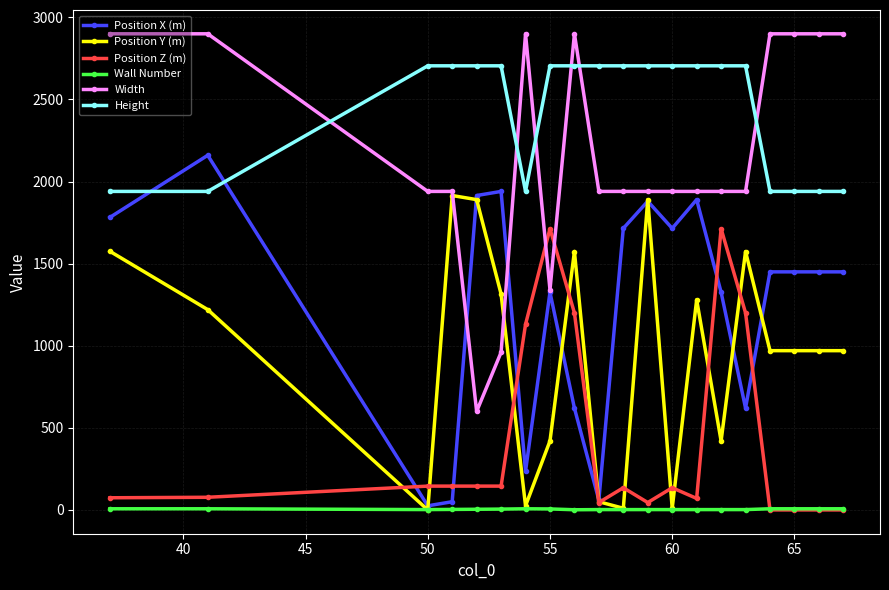

Which series ends up on top after the final intersection of Height and Width?

Width